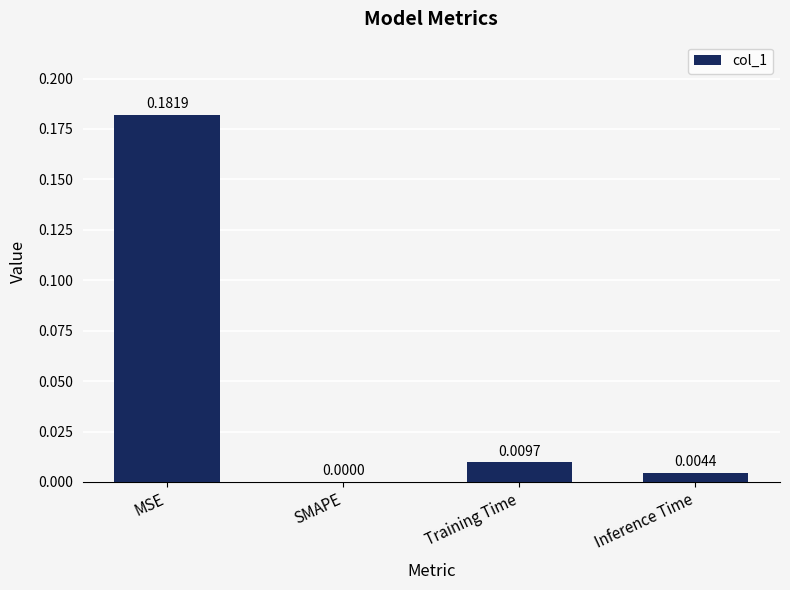

At which category does the chart reach its peak across all series?

MSE